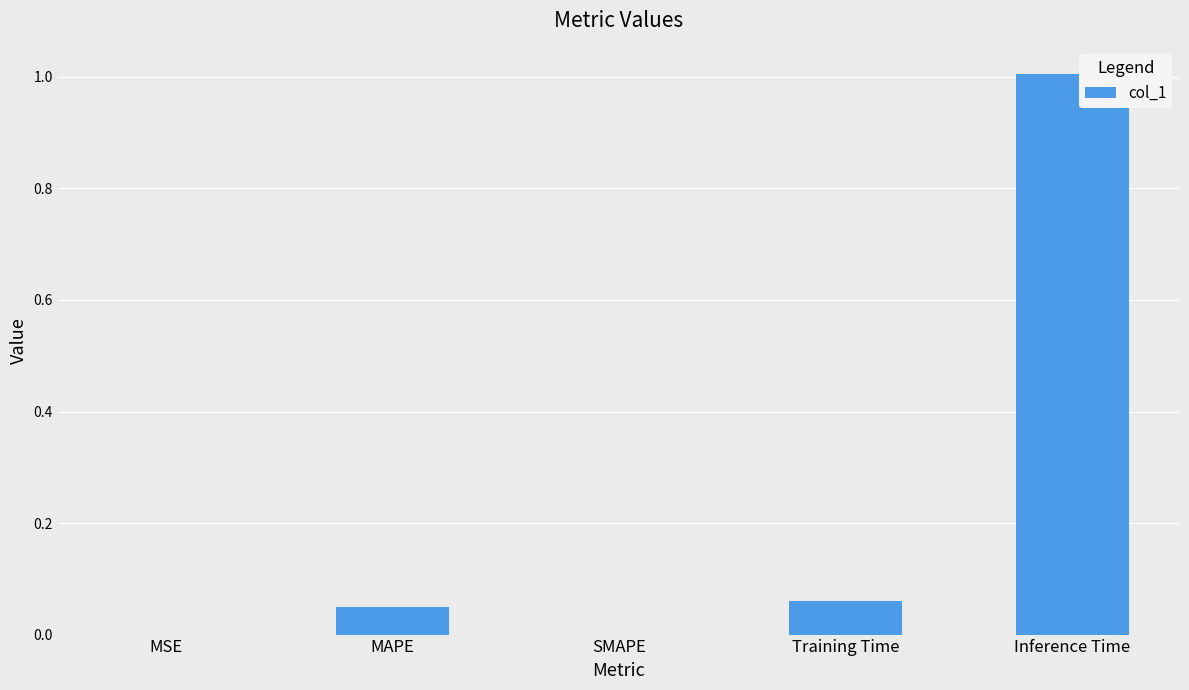

True or false: the data shows 1.0 at Inference Time.

True